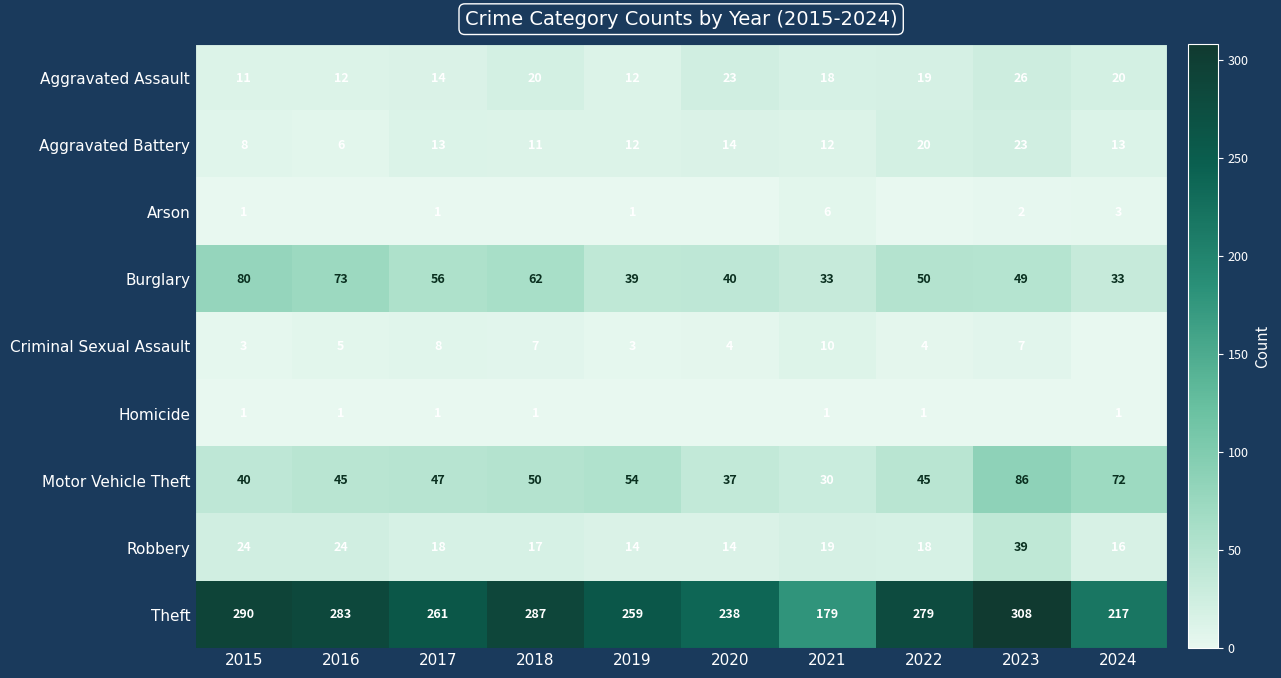

True or false: Aggravated Assault has a value of 14 at 2017.

True